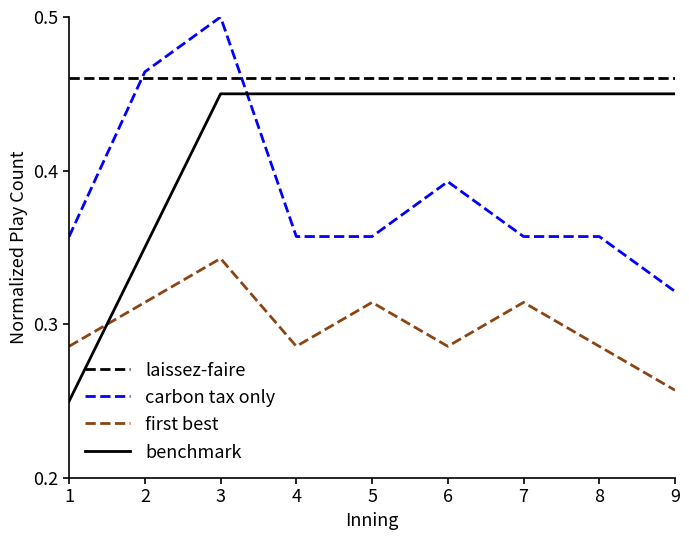

Which label corresponds to the largest value in the chart?

3